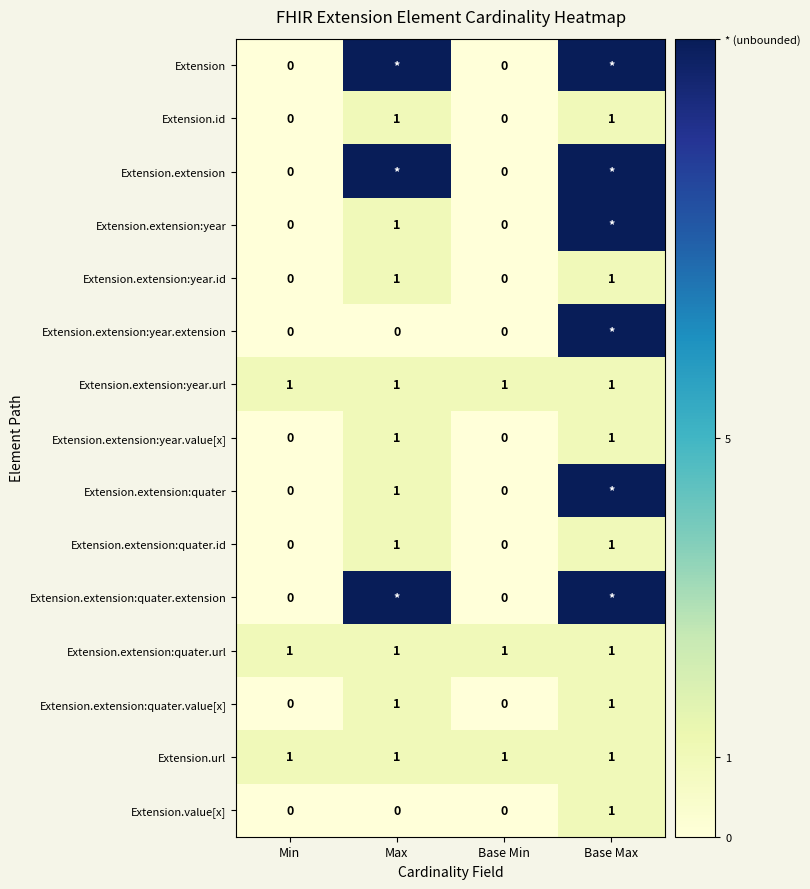

What is the total value across all series at Base Min?

3